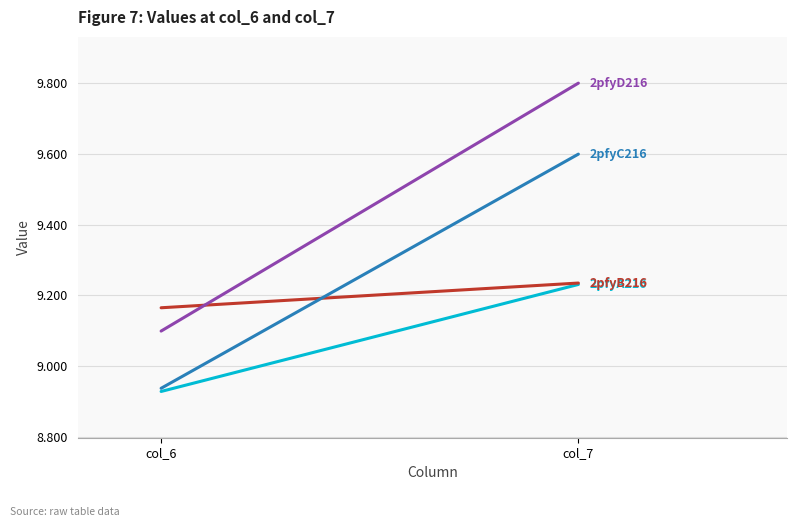

Which has a higher value, col_7 or col_6?

col_7